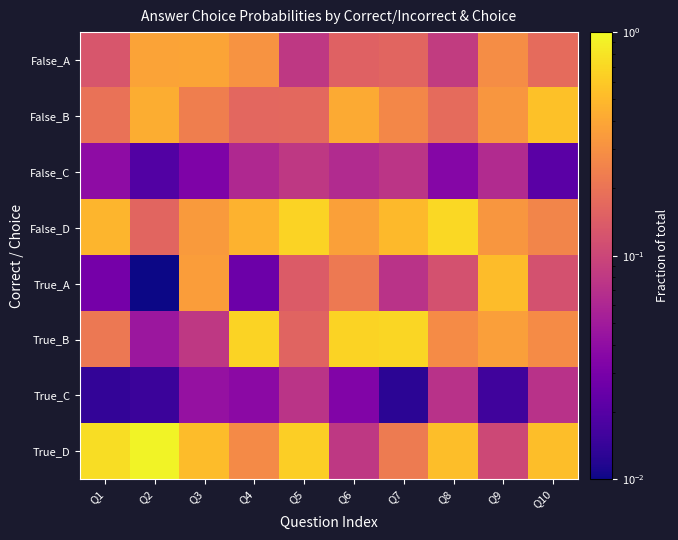

Reading left to right, list all the values displayed in this chart.

False_A: Q1=0.1	Q2=0.4	Q3=0.4	Q4=0.3	Q5=0.1	Q6=0.2	Q7=0.2	Q8=0.1	Q9=0.3	Q10=0.2
False_B: Q1=0.2	Q2=0.4	Q3=0.2	Q4=0.2	Q5=0.2	Q6=0.4	Q7=0.3	Q8=0.2	Q9=0.3	Q10=0.5
False_C: Q1=0.0	Q2=0.0	Q3=0.0	Q4=0.1	Q5=0.1	Q6=0.1	Q7=0.1	Q8=0.0	Q9=0.1	Q10=0.0
False_D: Q1=0.5	Q2=0.2	Q3=0.3	Q4=0.5	Q5=0.7	Q6=0.4	Q7=0.5	Q8=0.7	Q9=0.3	Q10=0.3
True_A: Q1=0.0	Q2=0.0	Q3=0.4	Q4=0.0	Q5=0.1	Q6=0.2	Q7=0.1	Q8=0.1	Q9=0.5	Q10=0.1
True_B: Q1=0.2	Q2=0.0	Q3=0.1	Q4=0.7	Q5=0.2	Q6=0.7	Q7=0.7	Q8=0.3	Q9=0.4	Q10=0.3
True_C: Q1=0.0	Q2=0.0	Q3=0.0	Q4=0.0	Q5=0.1	Q6=0.0	Q7=0.0	Q8=0.1	Q9=0.0	Q10=0.1
True_D: Q1=0.7	Q2=0.9	Q3=0.5	Q4=0.3	Q5=0.6	Q6=0.1	Q7=0.2	Q8=0.5	Q9=0.1	Q10=0.5